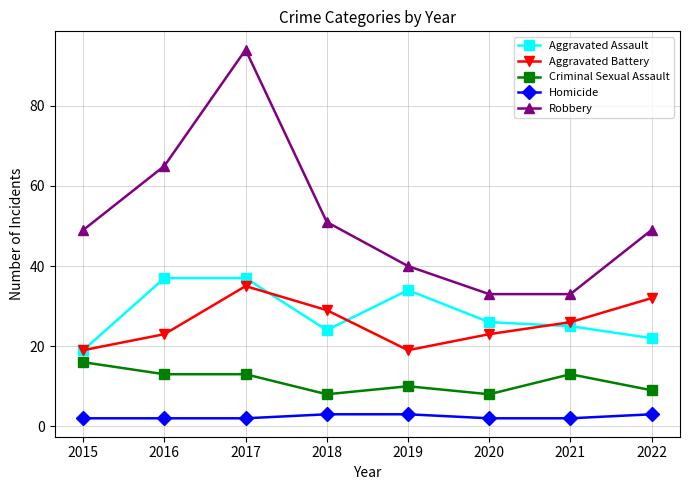

Reading right to left, extract all data points from this chart.

Aggravated Assault: 2022=22	2021=25	2020=26	2019=34	2018=24	2017=37	2016=37	2015=19
Aggravated Battery: 2022=32	2021=26	2020=23	2019=19	2018=29	2017=35	2016=23	2015=19
Criminal Sexual Assault: 2022=9	2021=13	2020=8	2019=10	2018=8	2017=13	2016=13	2015=16
Homicide: 2022=3	2021=2	2020=2	2019=3	2018=3	2017=2	2016=2	2015=2
Robbery: 2022=49	2021=33	2020=33	2019=40	2018=51	2017=94	2016=65	2015=49